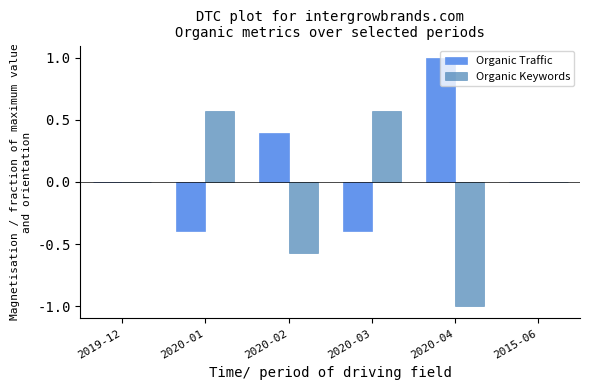

What are all the series names shown in the legend?

Organic Traffic, Organic Keywords